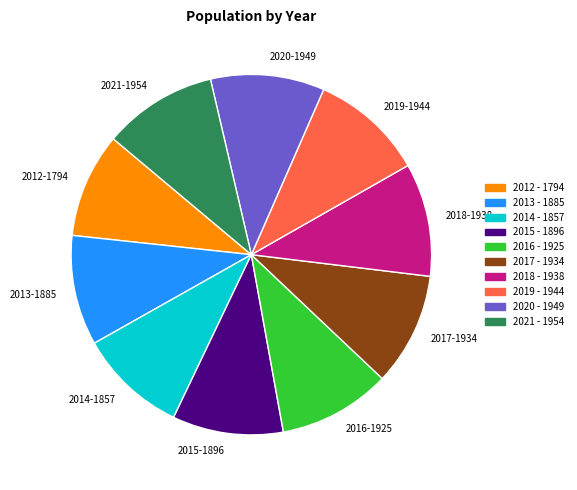

Between 2021-1954 and 2014-1857, which is larger?

2021-1954